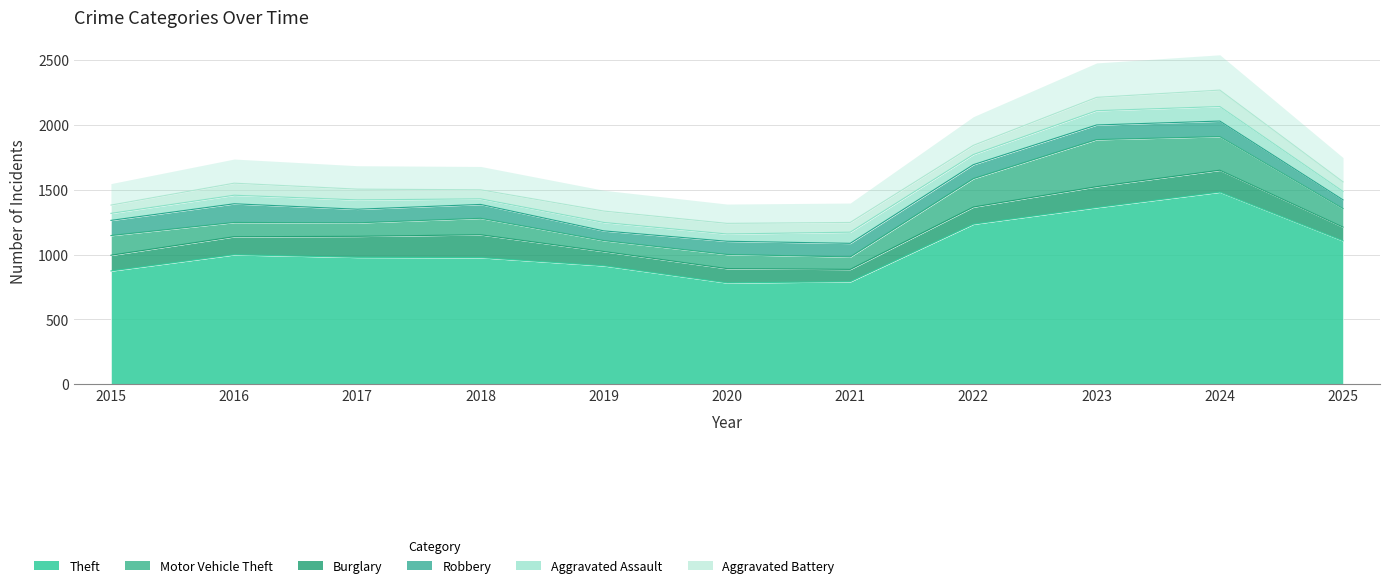

How many data points in Theft are above 979?

5